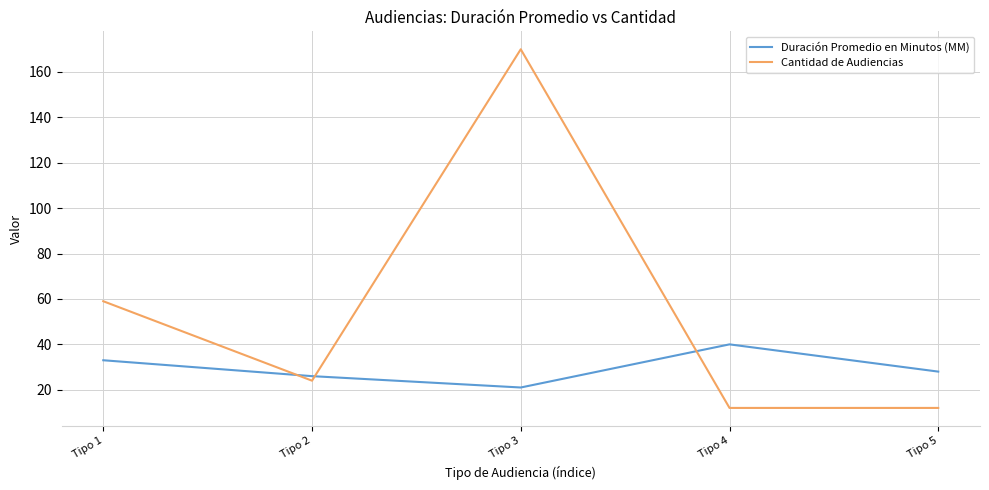

At which label does Duración Promedio en Minutos (MM) reach its minimum?

Tipo 3